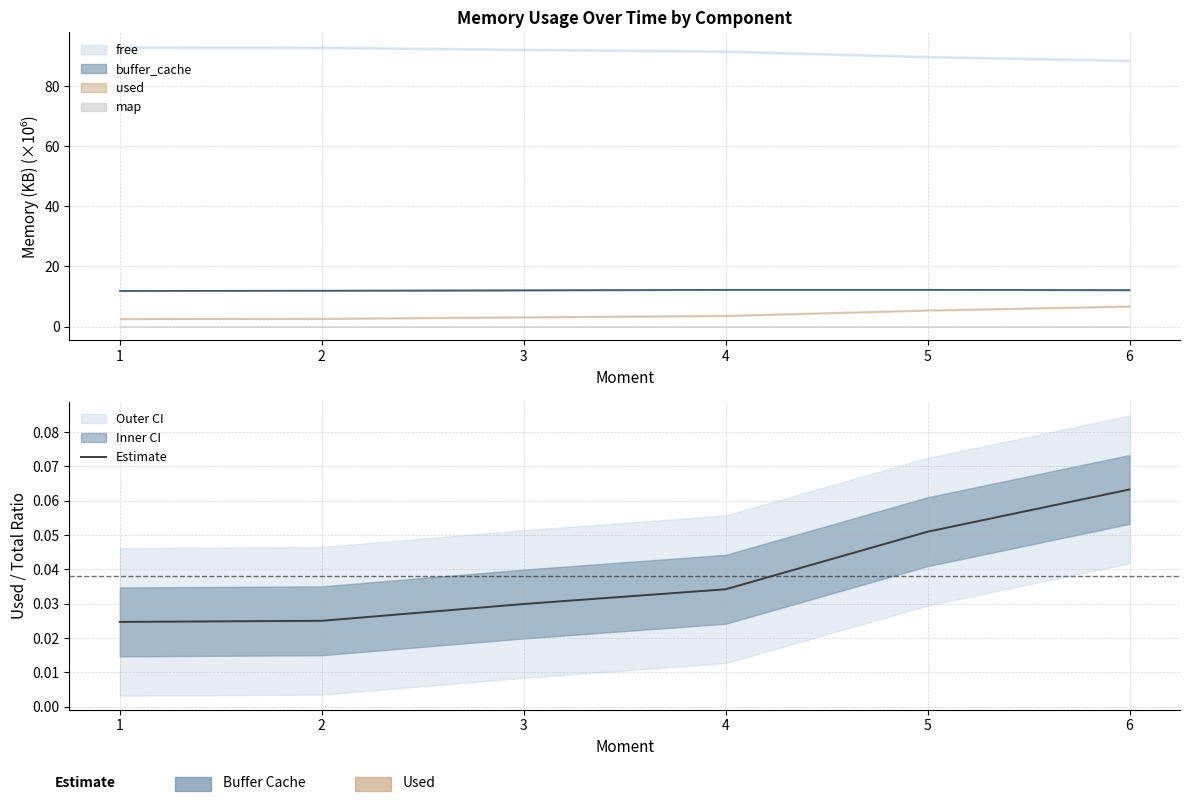

The Estimate series shows 0.0 at 6. True or false?

False